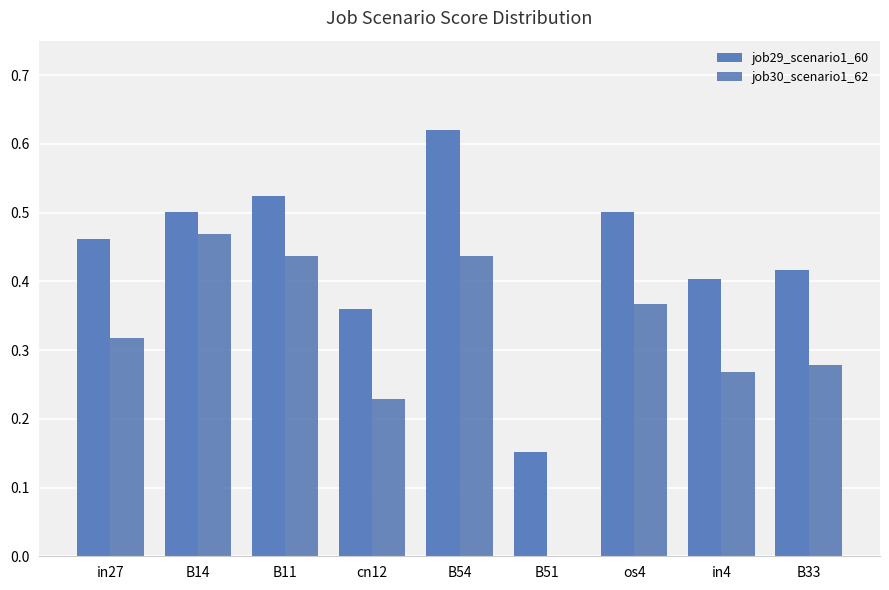

At which category is the sum across all series the highest?

B54